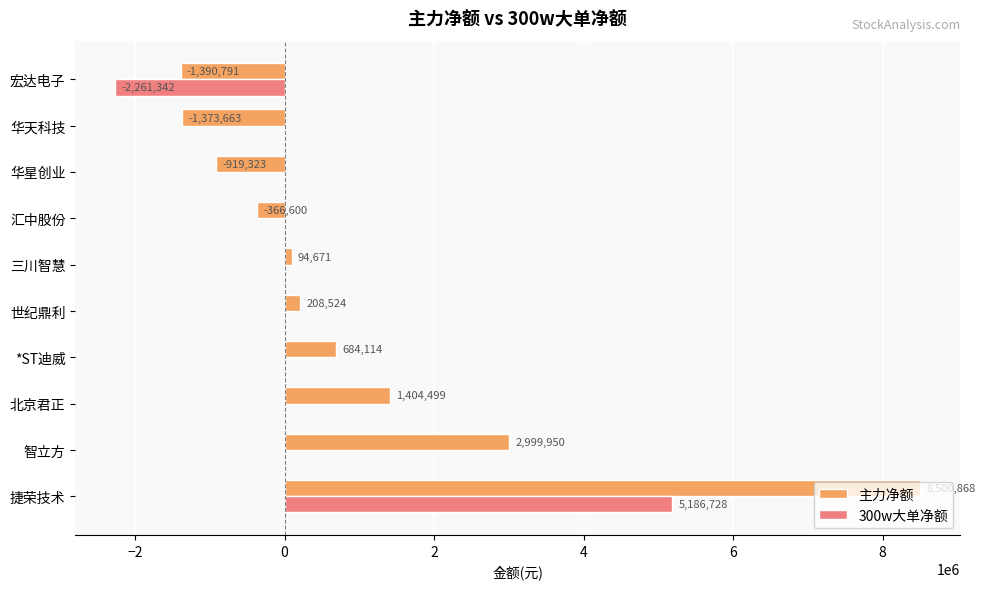

What is the average value of the 300w大单净额 series?

292539